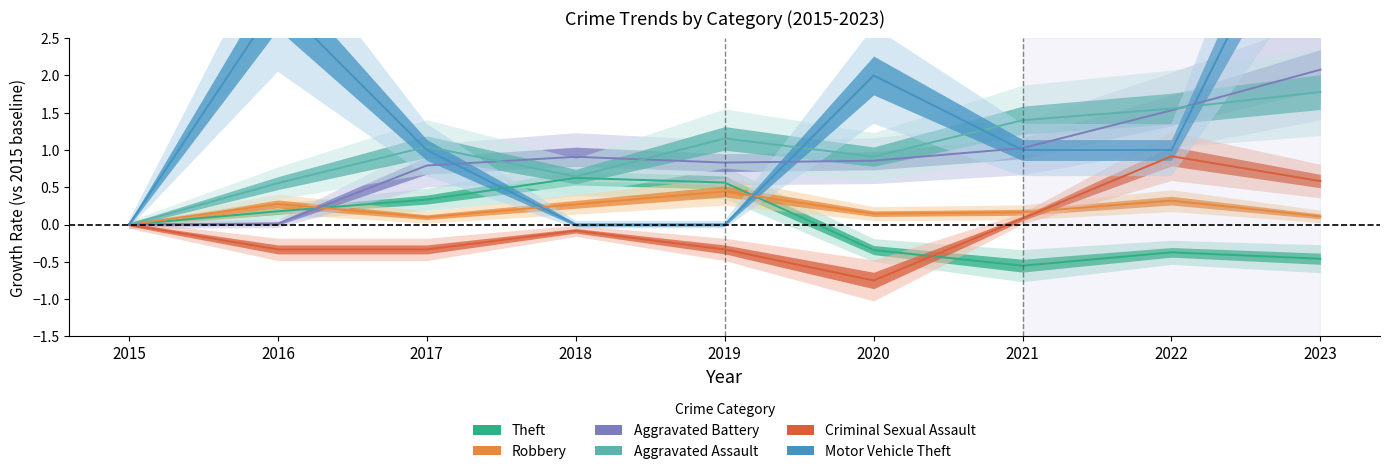

Which category has the lowest value across all series?

2020